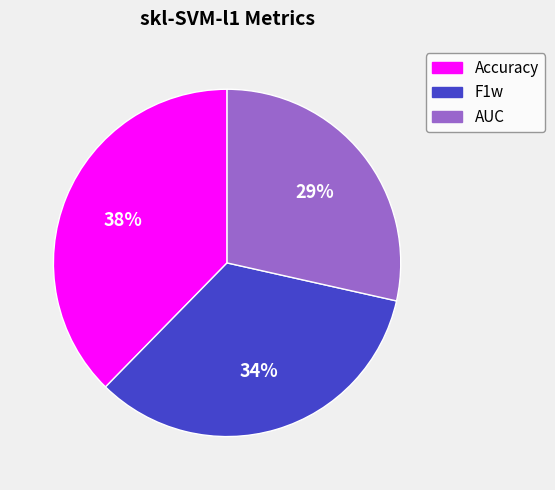

Count the number of slices in the pie.

3